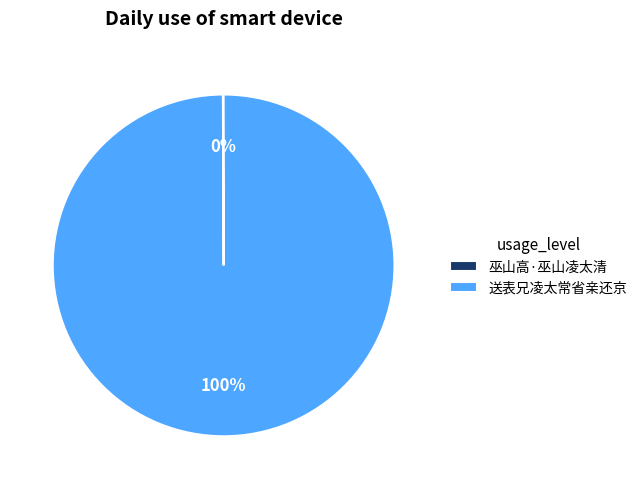

Which category accounts for the majority?

送表兄凌太常省亲还京